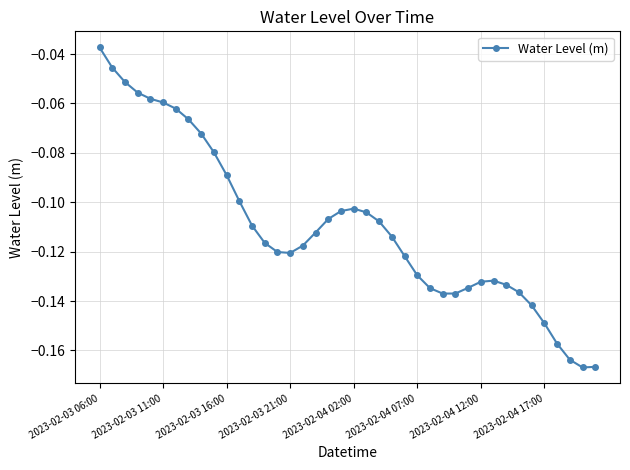

What is the sum of all values?

-4.4